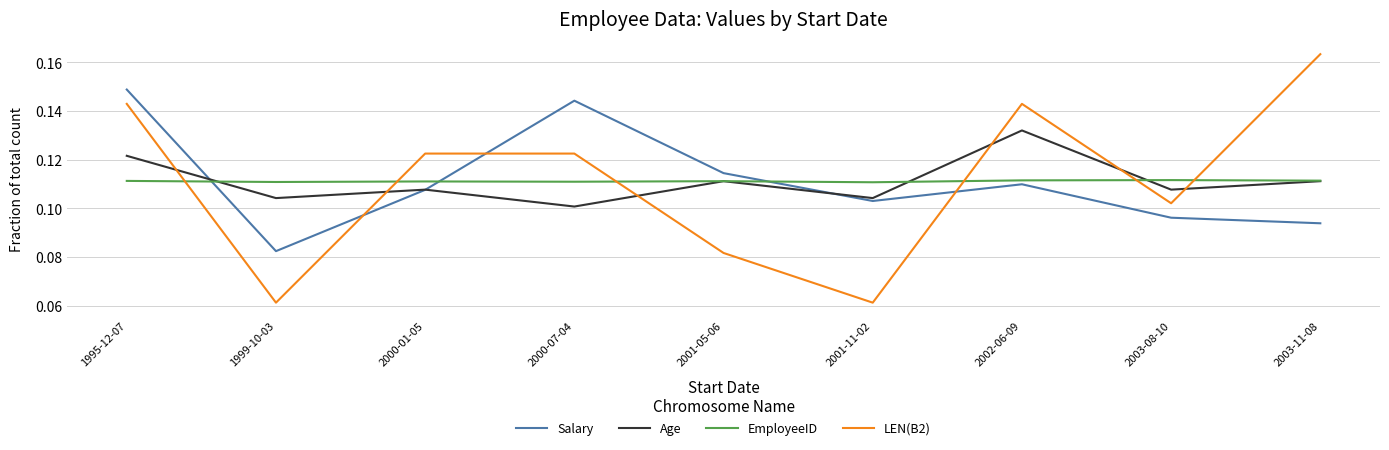

At 2000-07-04, list the series in order from largest to smallest.

Salary, LEN(B2), EmployeeID, Age